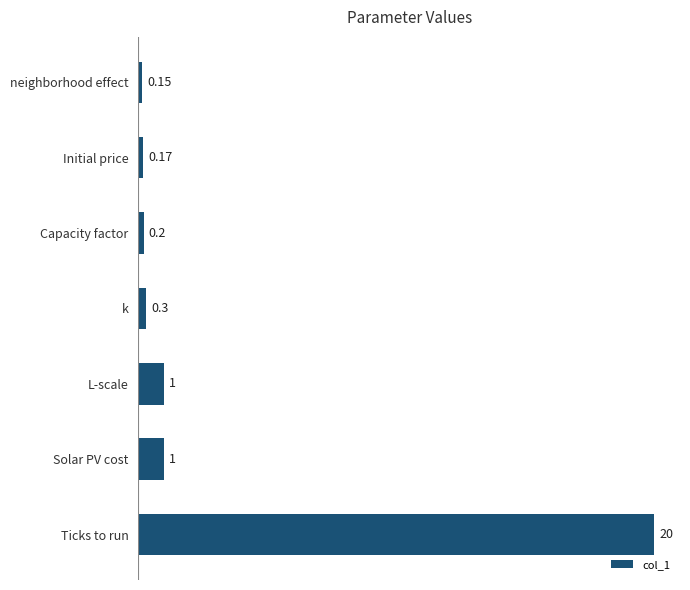

Which label corresponds to the smallest value in the chart?

neighborhood effect